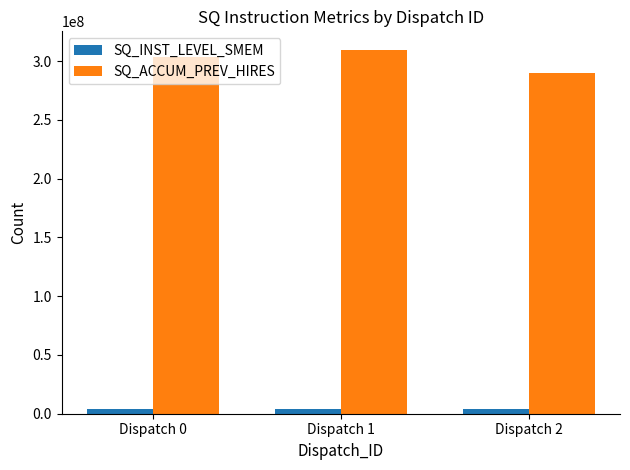

Which series has the widest spread of values?

SQ_ACCUM_PREV_HIRES